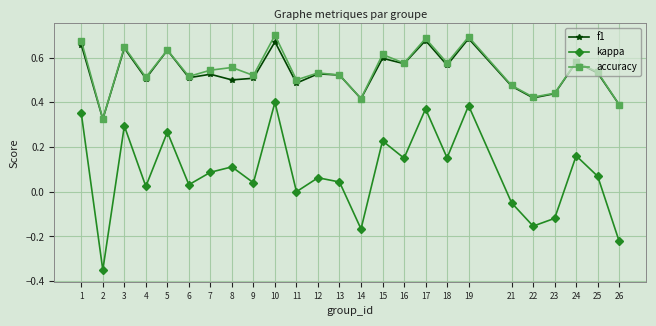

Is it true that kappa equals 0.1 at 9?

False